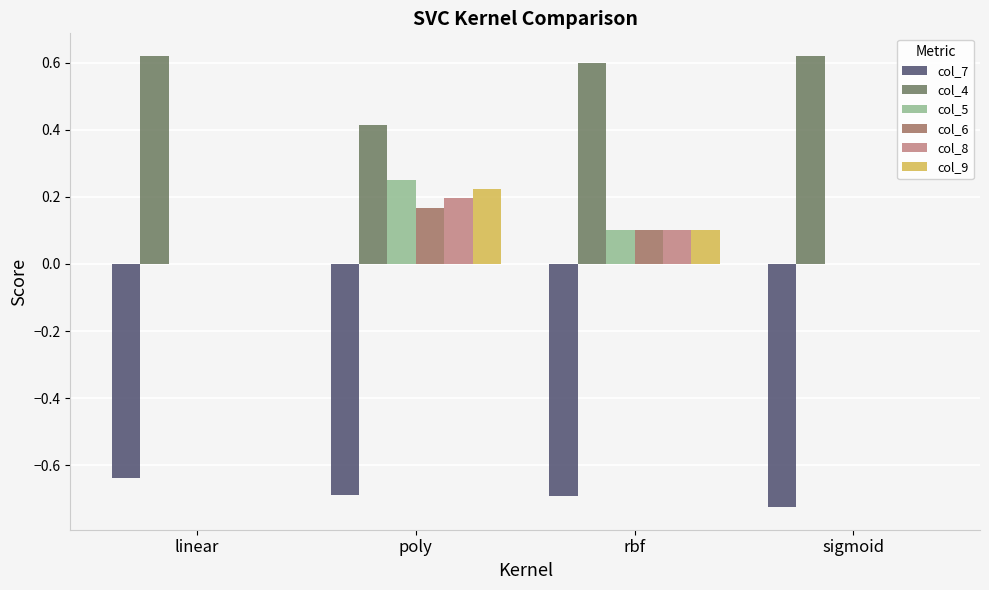

What is the total value across all series at rbf?

0.3